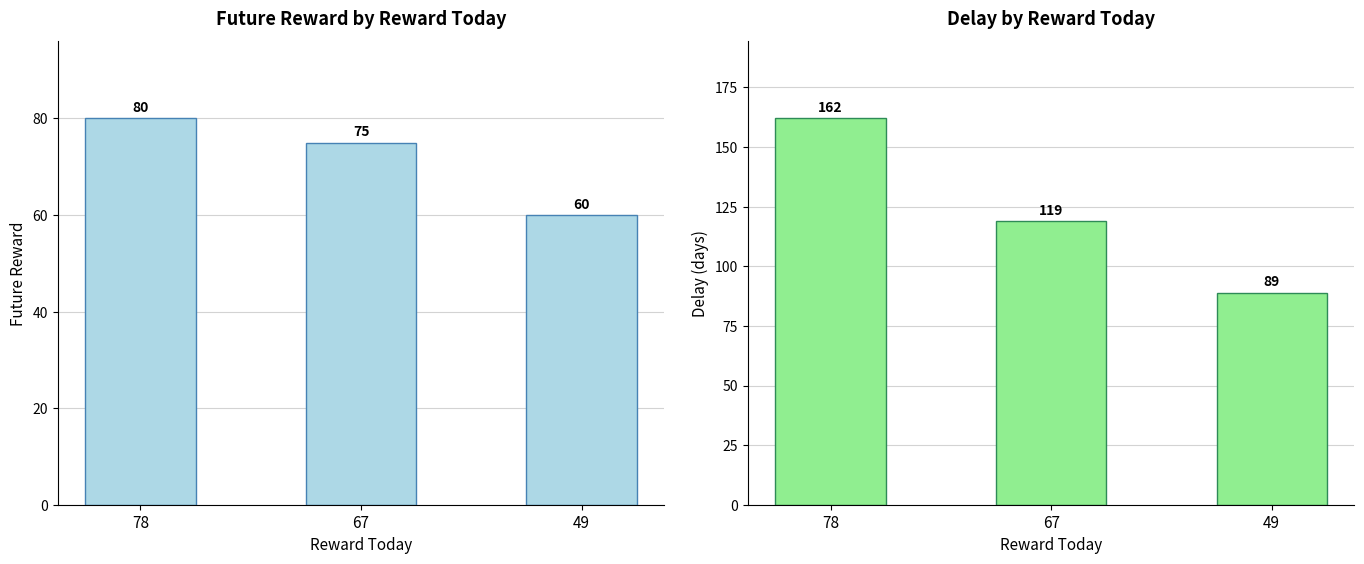

What is the value of the future_reward bar at the 1st from the left?

80